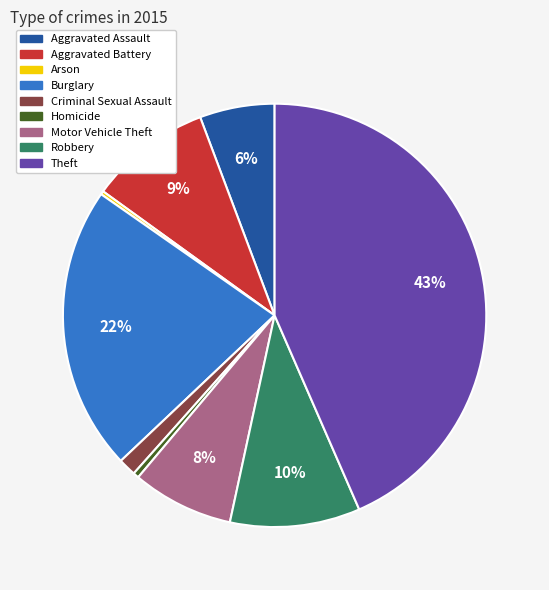

What is the largest slice in the pie chart?

Theft